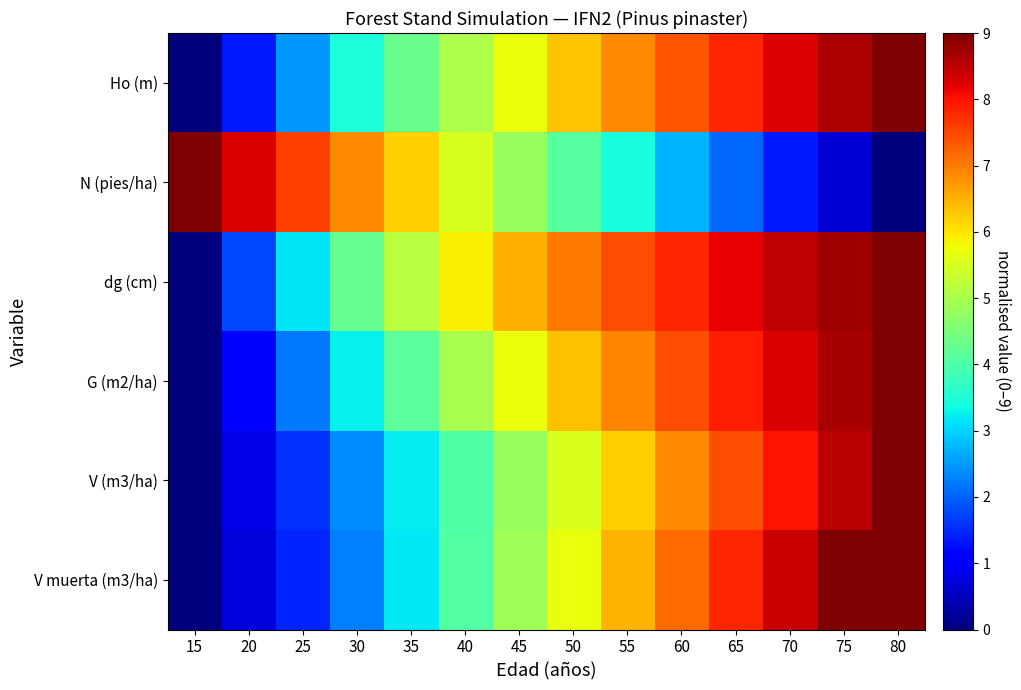

At how many categories does at least one series exceed 2?

14